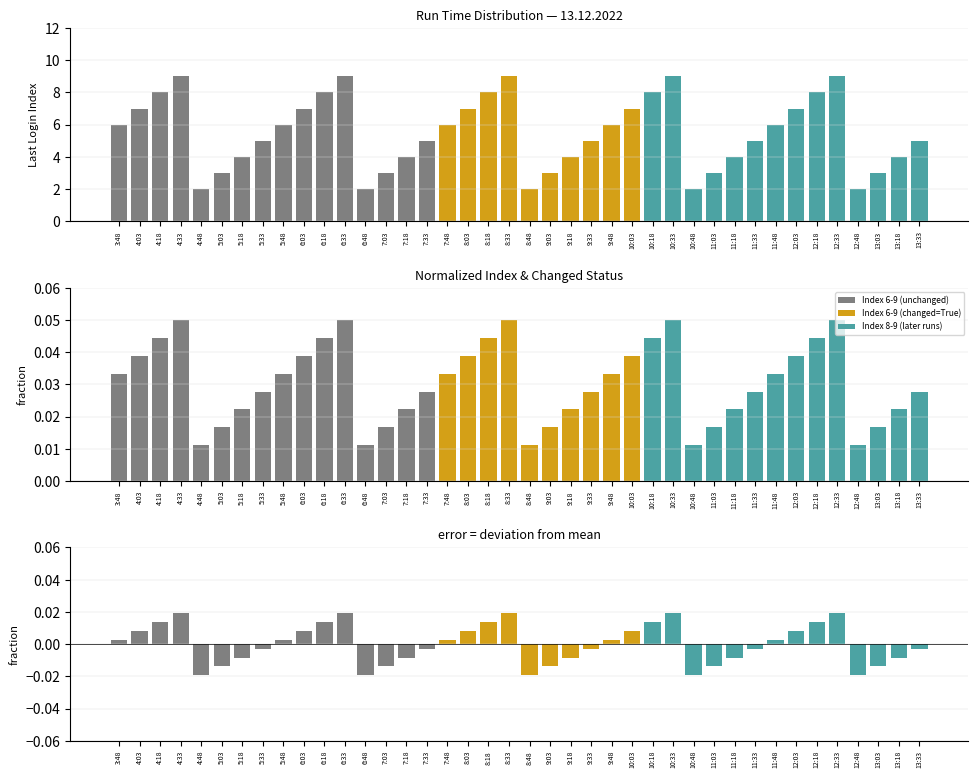

How many bars are there in each group?

3